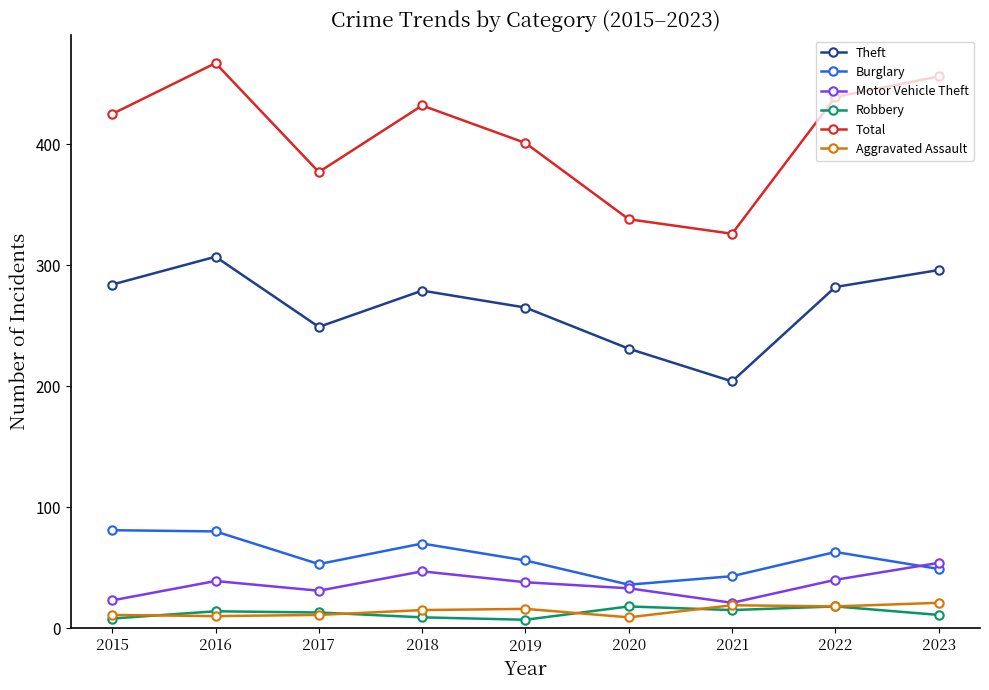

Which series has the largest range (max minus min)?

Total